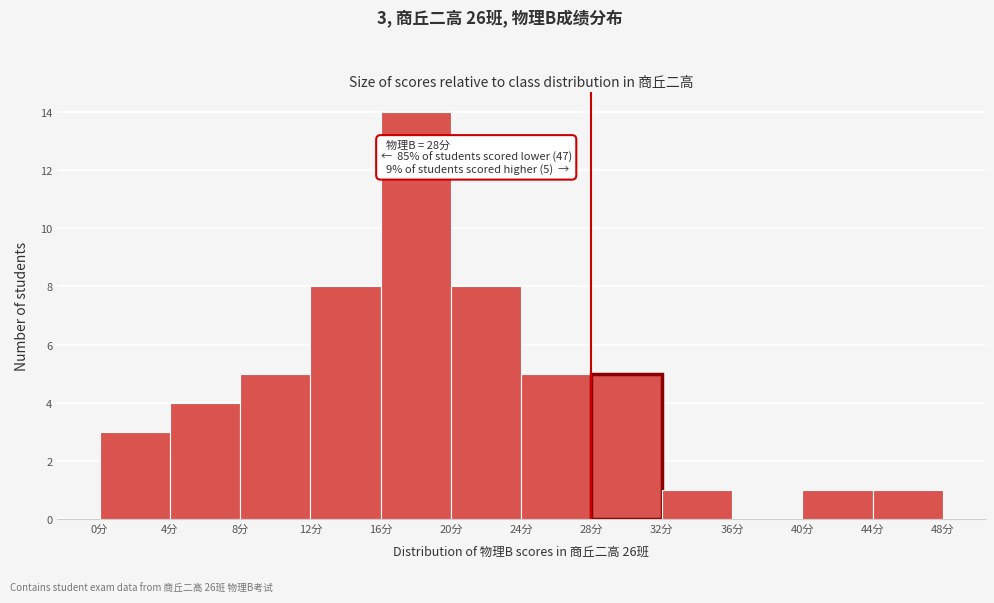

Over which range of the x-axis is the bar tallest?

16 to 20